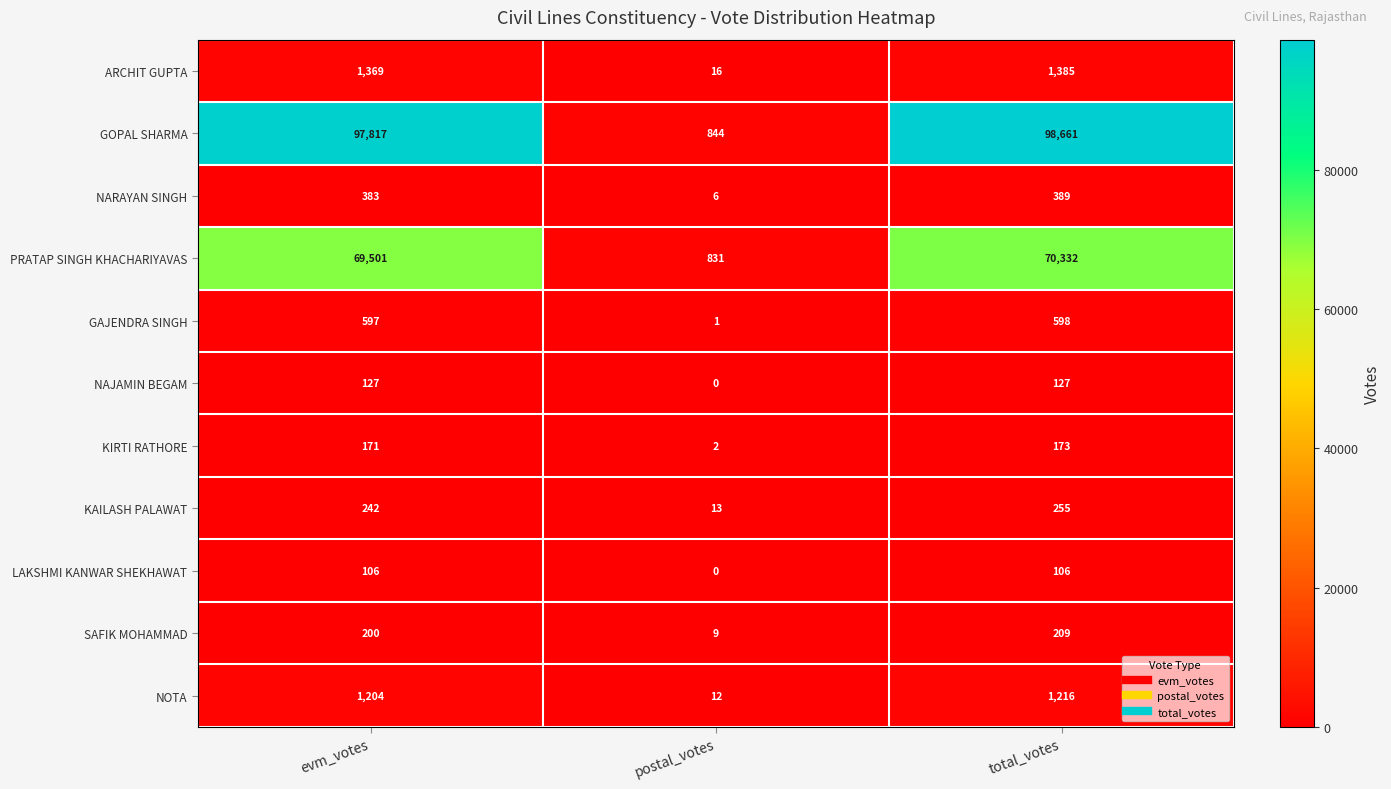

Between postal_votes and total_votes, which series saw the biggest shift?

GOPAL SHARMA